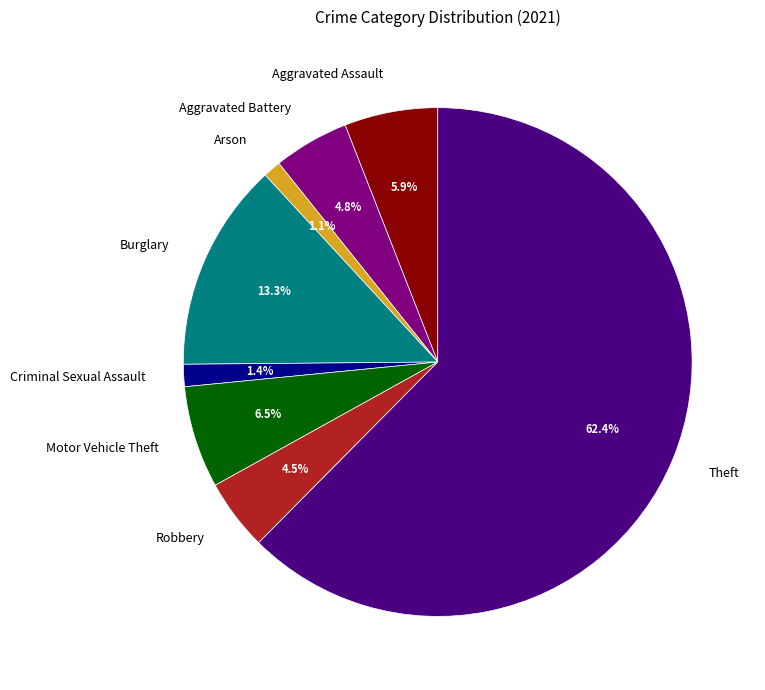

Is there a majority slice in this chart?

Yes